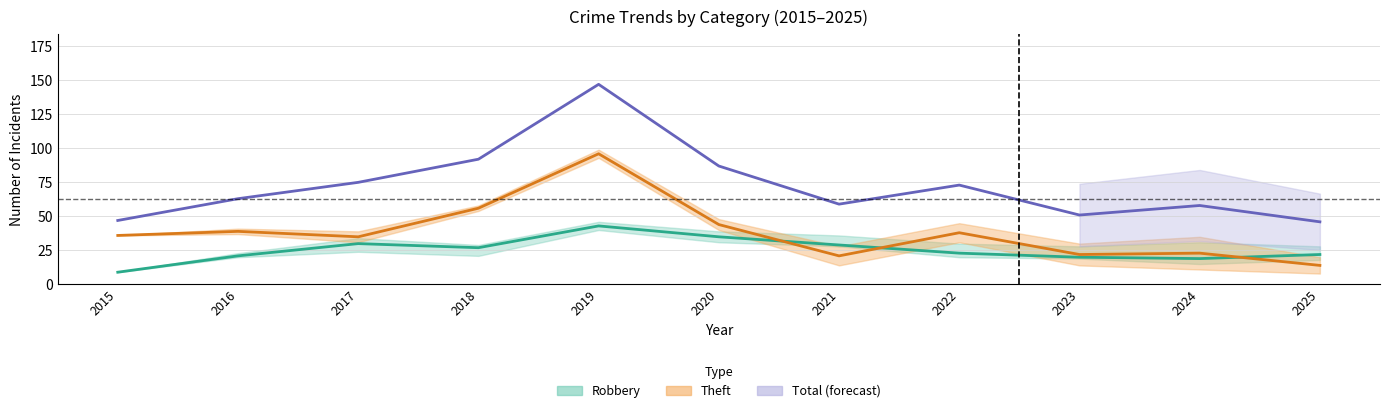

True or false: Robbery has more than 0 interior local peaks.

True